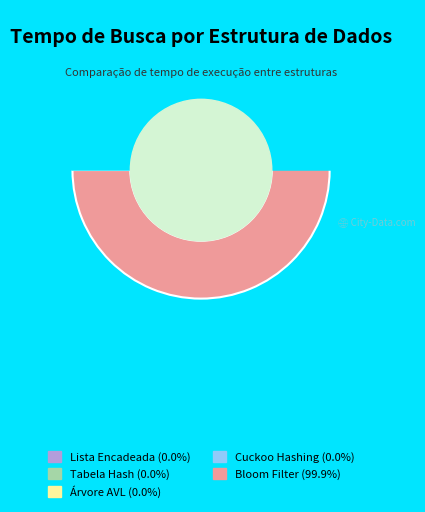

Is there a majority slice in this chart?

Yes